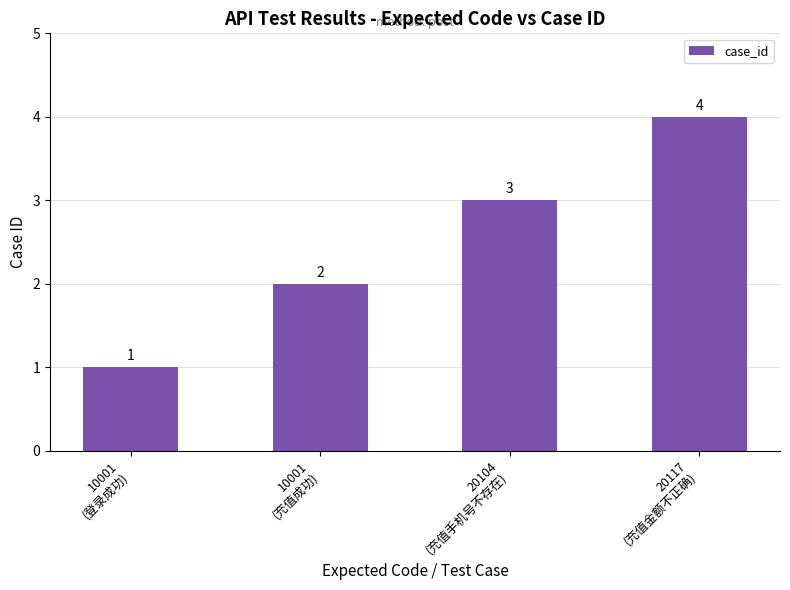

Reading left to right, transcribe all the data shown in this chart.

10001
(登录成功)=1	10001
(充值成功)=2	20104
(充值手机号不存在)=3	20117
(充值金额不正确)=4